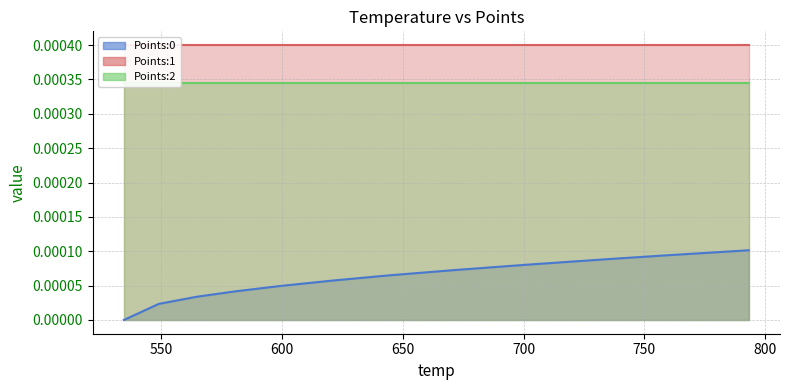

At how many categories does at least one series exceed 0?

13